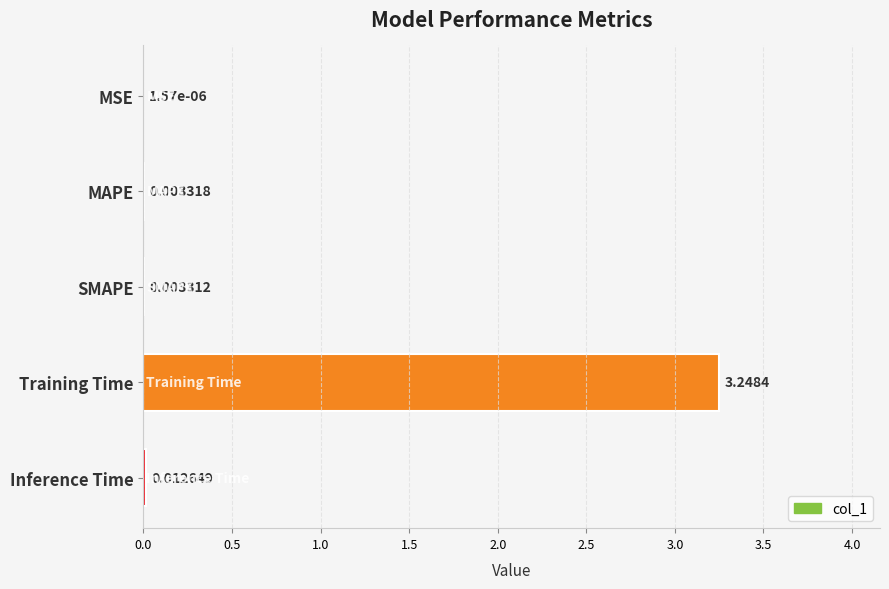

At which label is the value closest to 1?

Inference Time